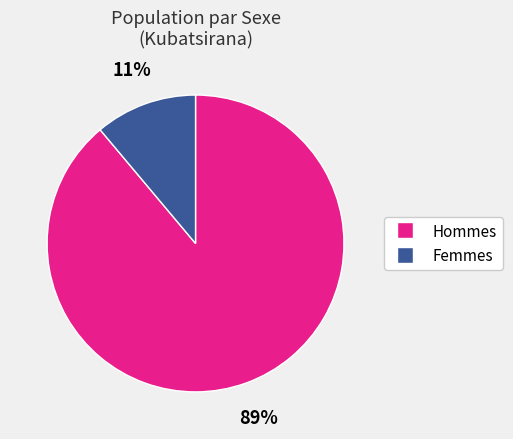

Does any single category account for the majority?

Yes